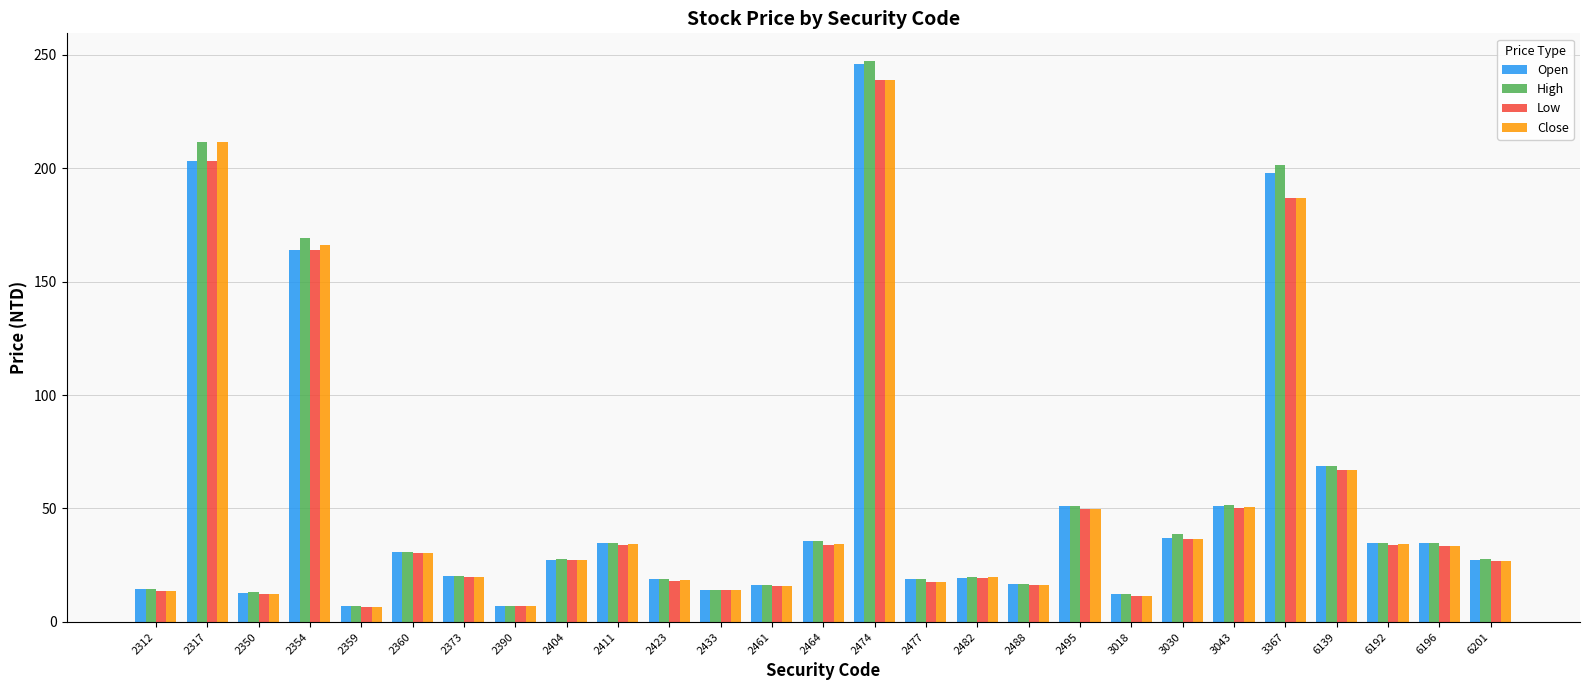

What is the sum of the High values at 2317 and 2360?

242.5